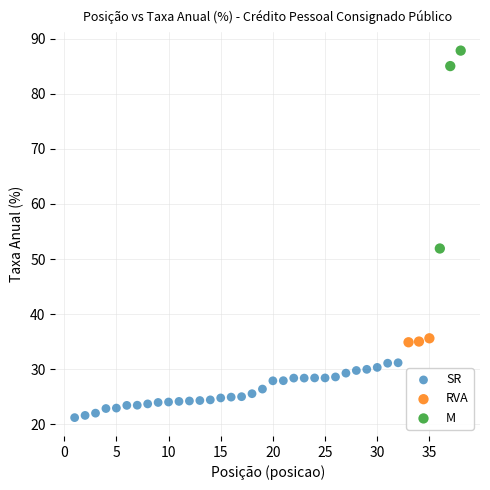

Which series has the largest Y range (max minus min)?

M